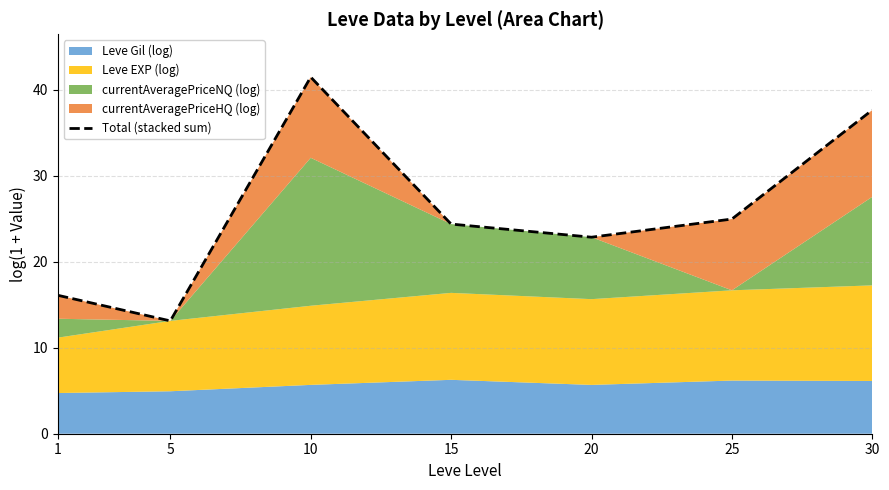

Where is the data nearest to the value 27?

25